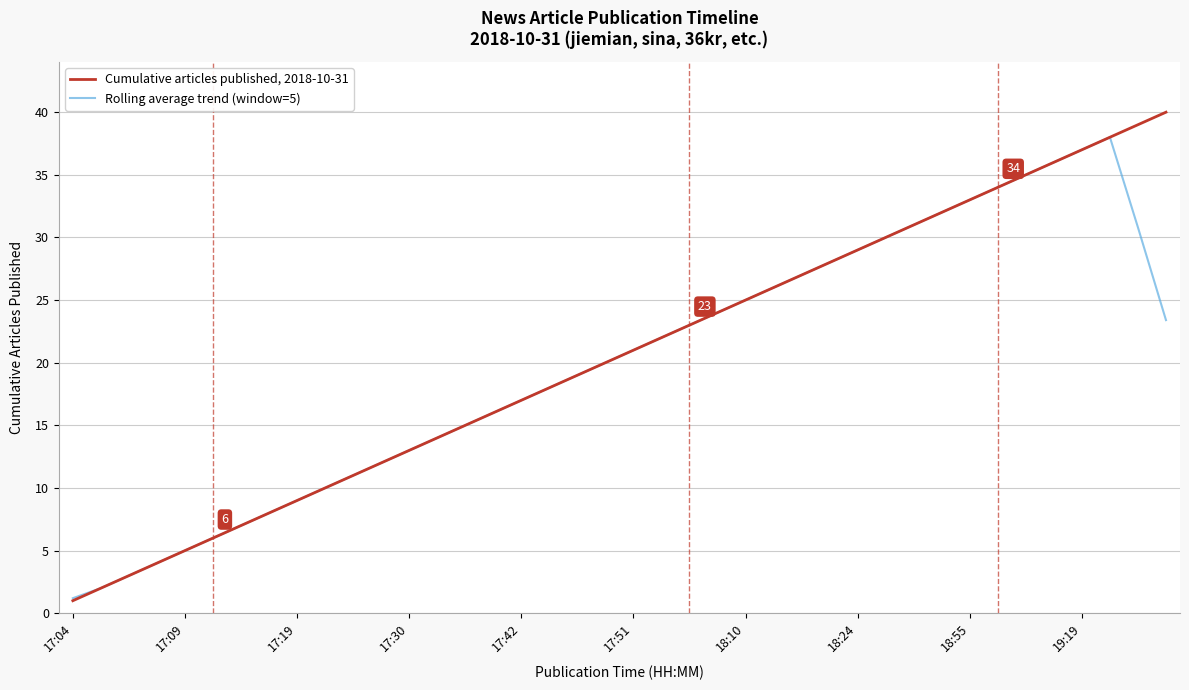

List the series in order of their peak value, highest first.

Cumulative articles published, 2018-10-31, Rolling average trend (window=5)